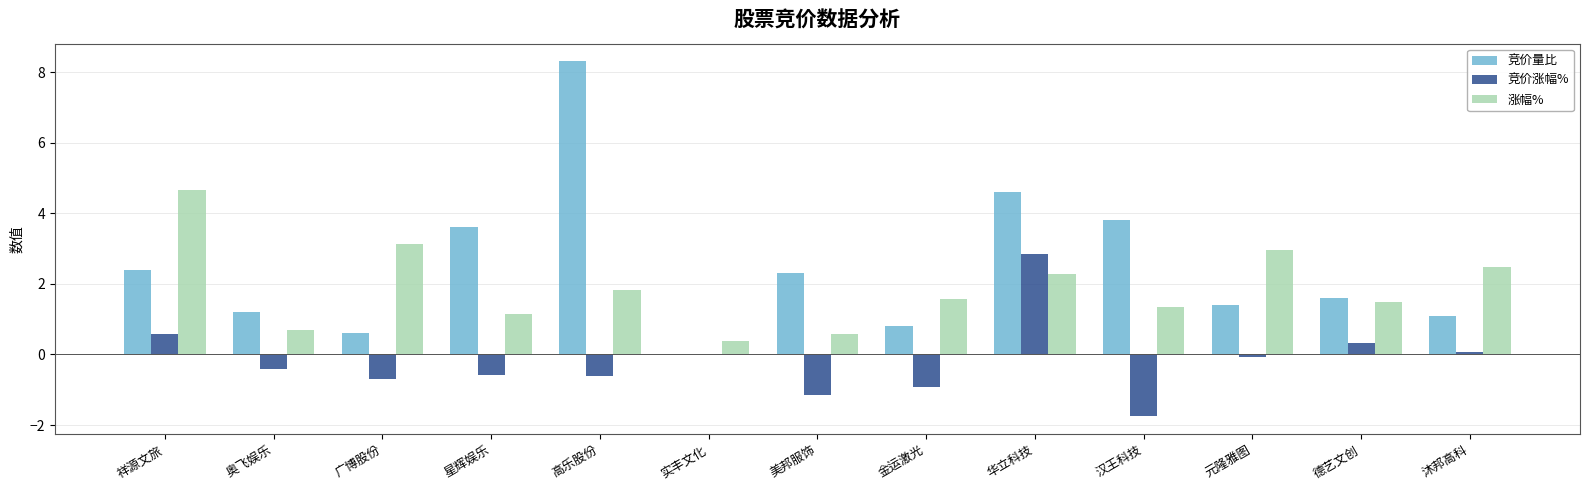

Is it true that 竞价量比 equals -4.2 at 实丰文化?

False